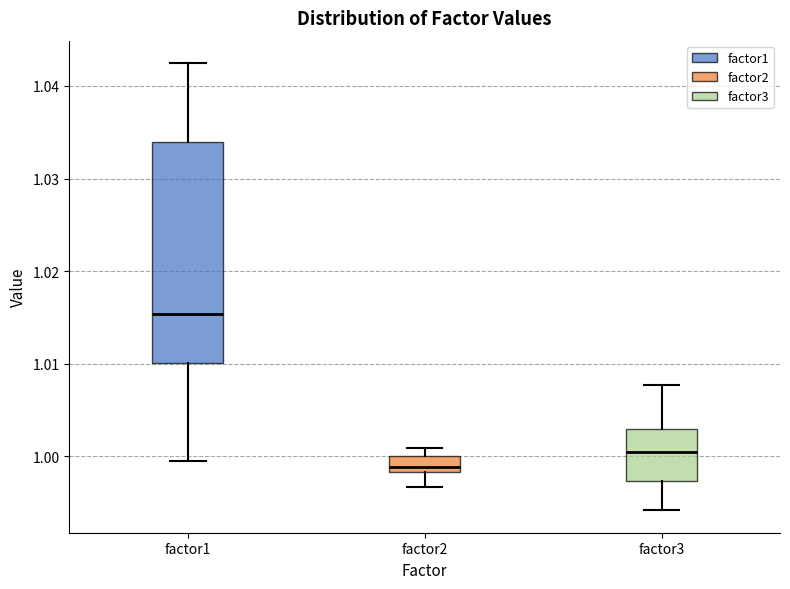

Reading left to right, read every box against the y-axis: the position of its median line, the range the box covers, and the ends of its whiskers. The values are not printed on the chart, so give them approximately, as read against the axis.

factor1: median 1.015, box 1.010 to 1.034, whiskers 1.000 to 1.042
factor2: median 0.999, box 0.998 to 1.000, whiskers 0.997 to 1.001
factor3: median 1.001, box 0.997 to 1.003, whiskers 0.994 to 1.008